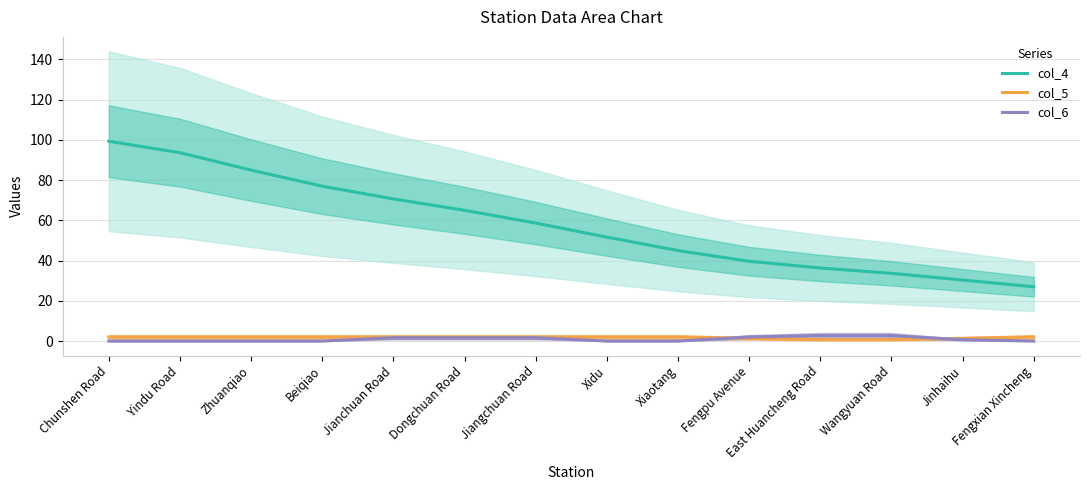

What is the average value of the col_5 series?

1.7